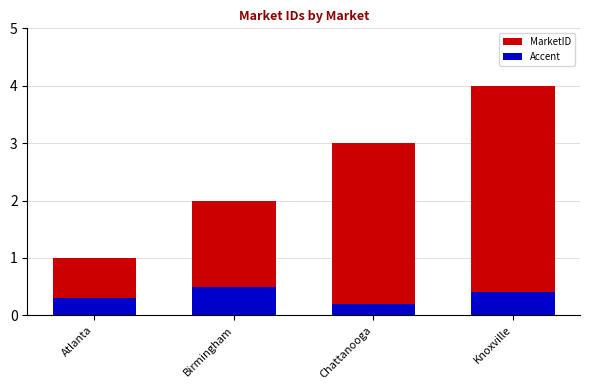

What value does the Accent series have at Birmingham?

0.5